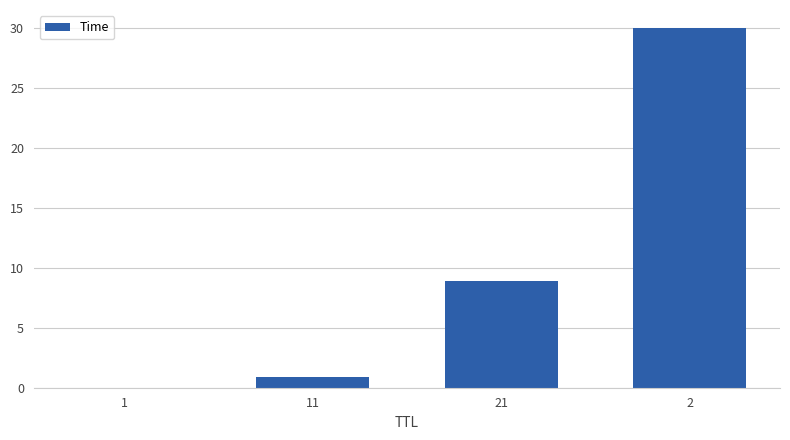

The chart shows a value of 15.1 at 21. True or false?

False